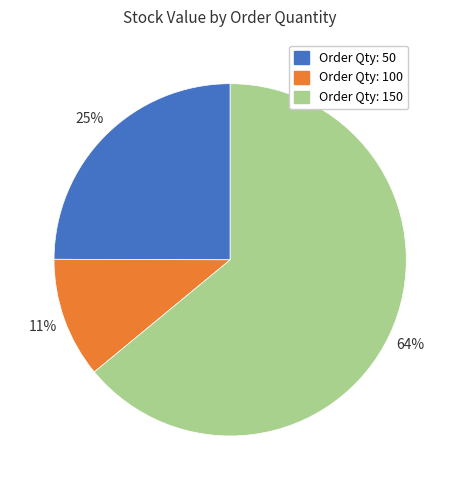

Is there a majority slice in this chart?

Yes